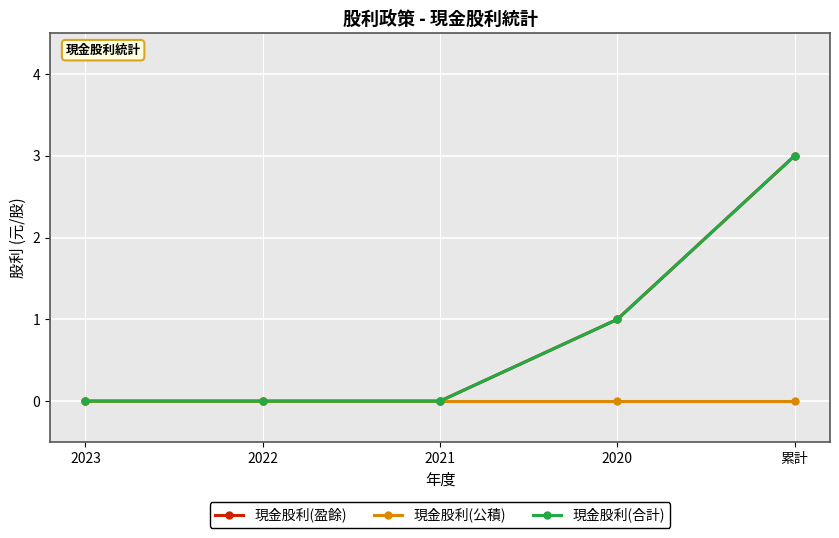

What is the label of the 5th point from the left?

累計